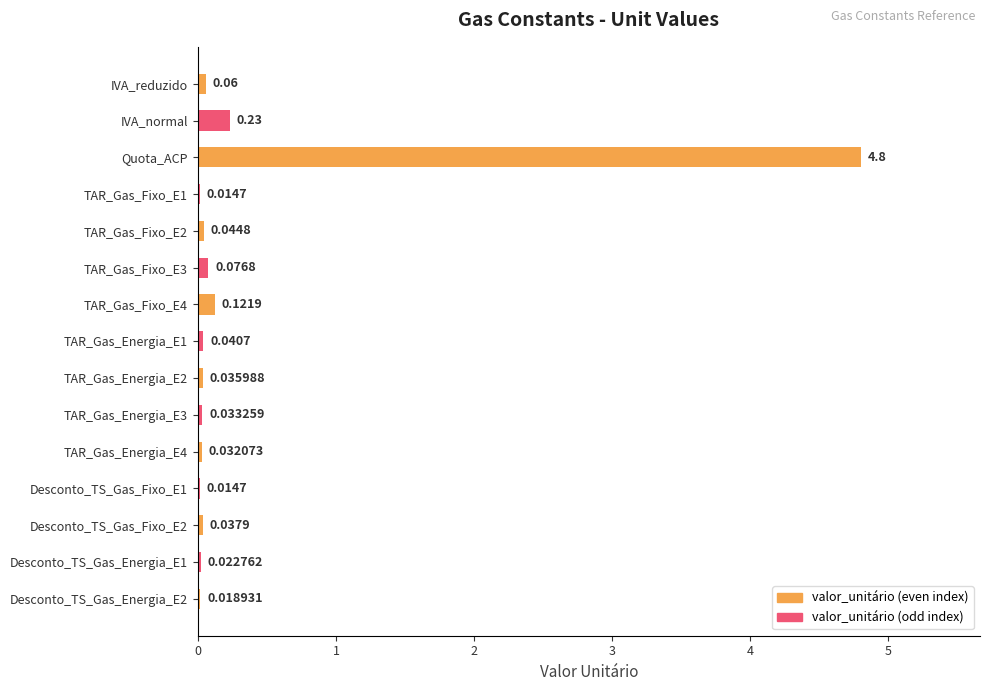

Where is the data nearest to the value 2?

IVA_normal